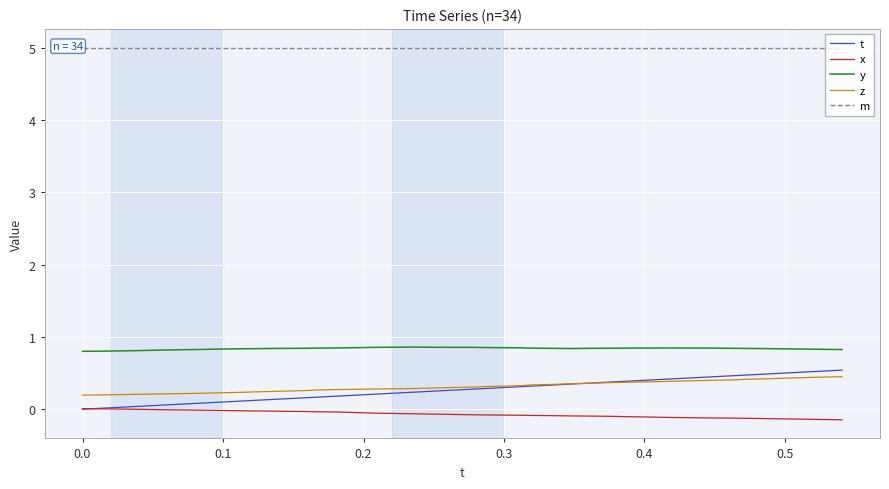

True or false: y and t cross at least once.

False